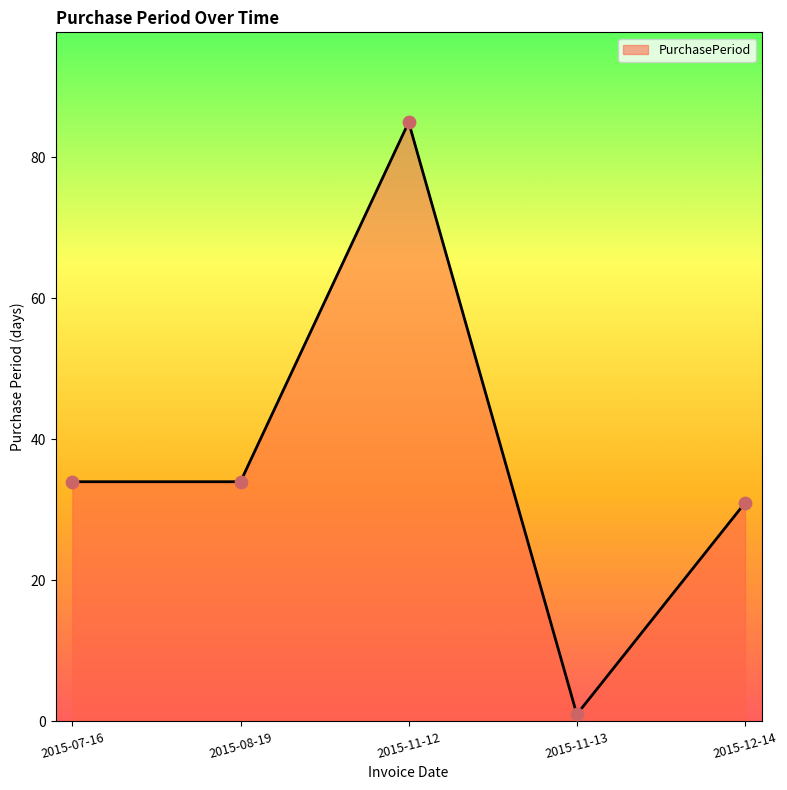

What is the ratio of the value at 2015-08-19 to the value at 2015-11-12?

0.4